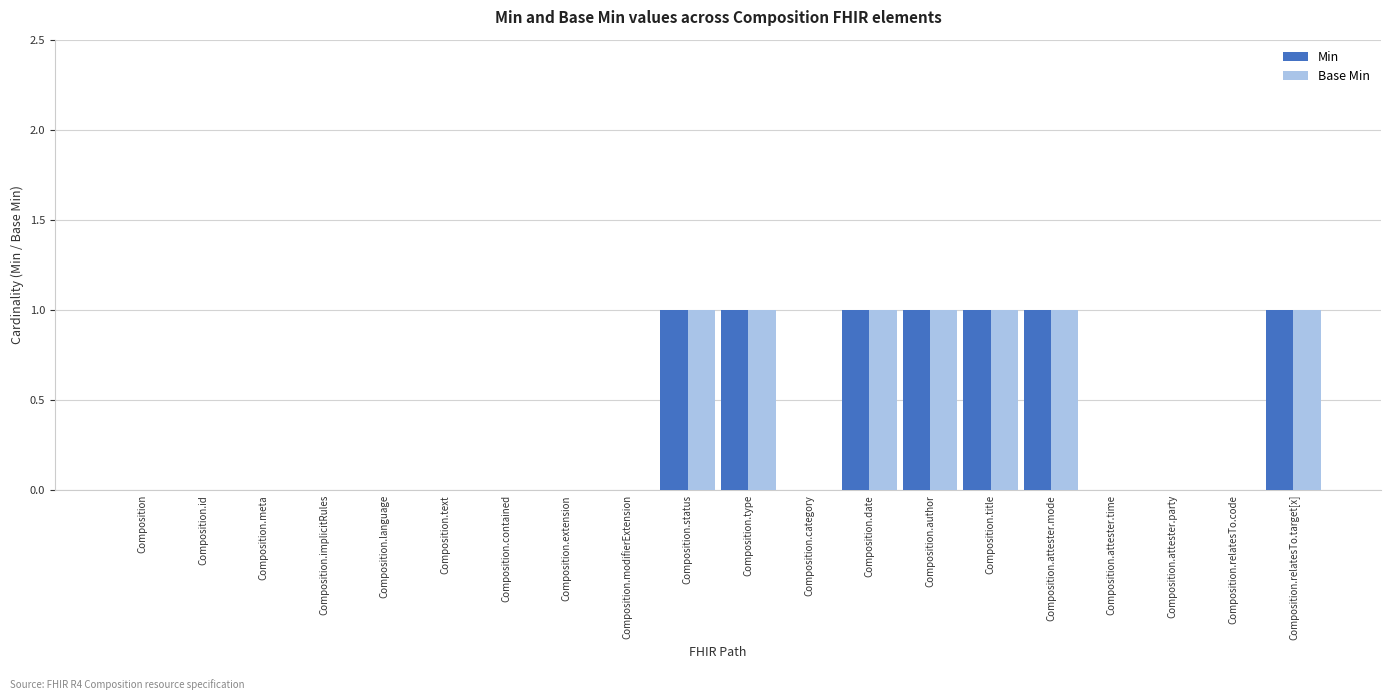

Is the value of Min at Composition.modifierExtension greater than the value of Base Min at Composition.date?

No